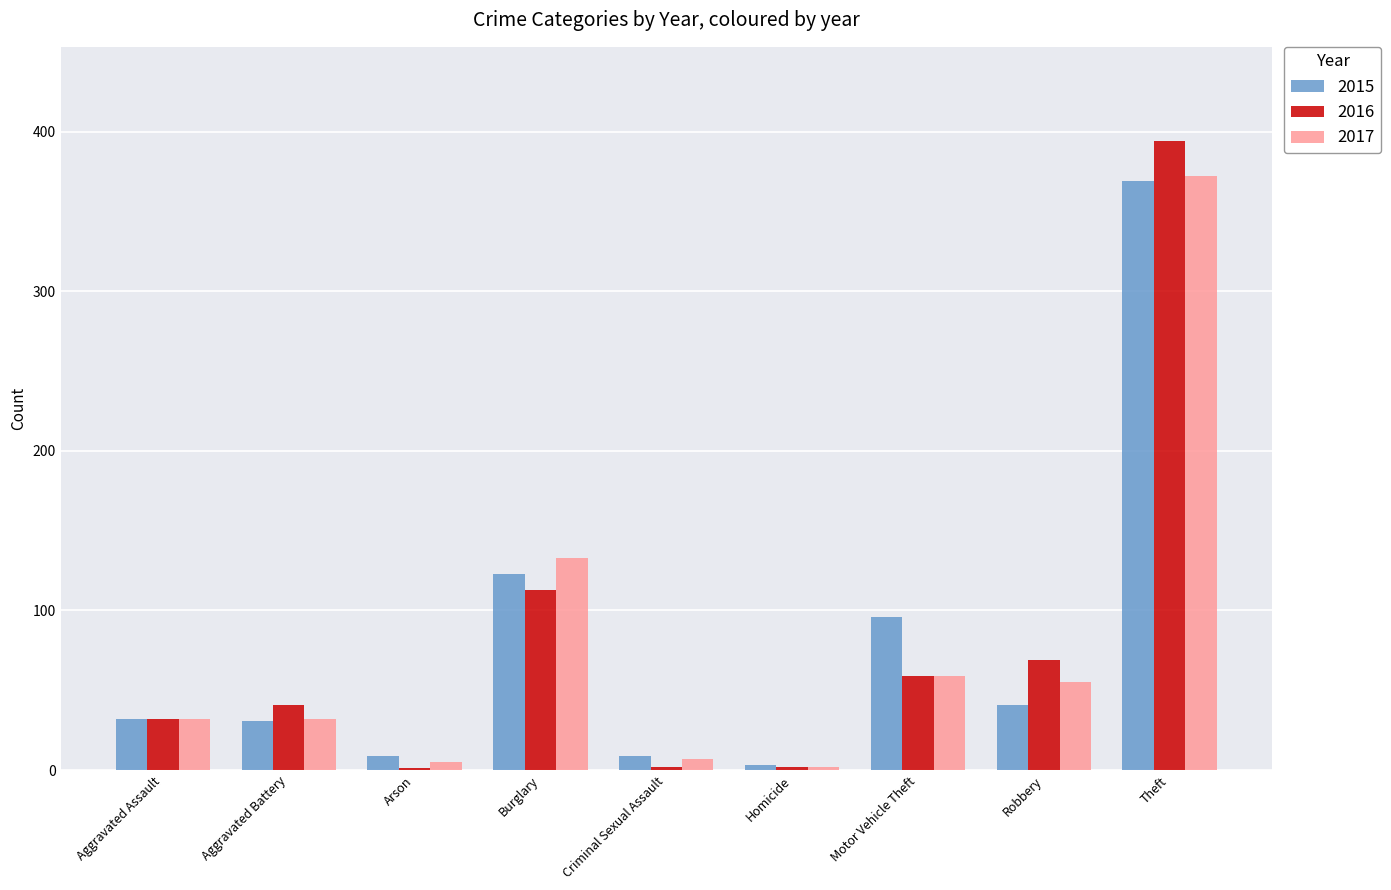

What is the sum of all 2017 values?

697